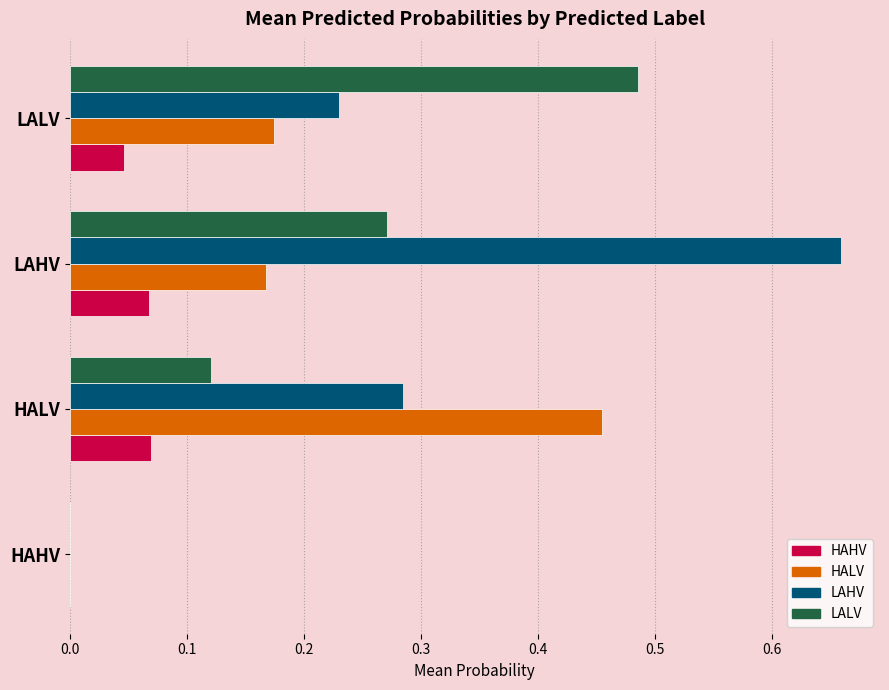

Which series changed the most between HAHV and HALV?

HALV